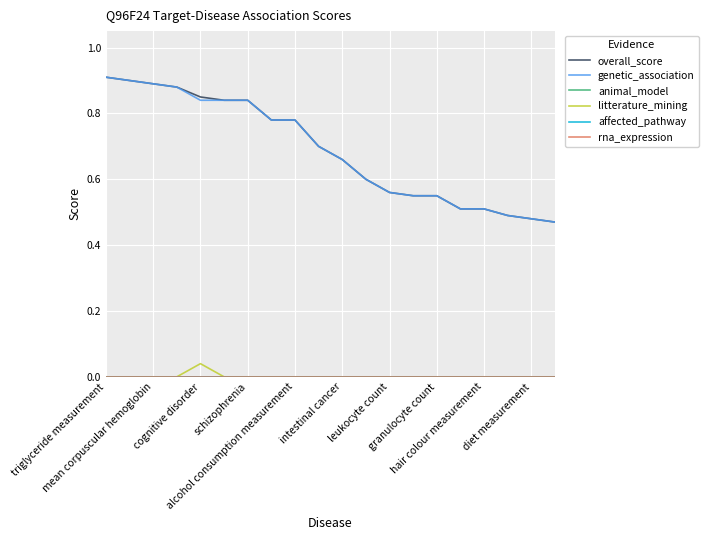

Does the chart display data point markers on the line(s)?

No